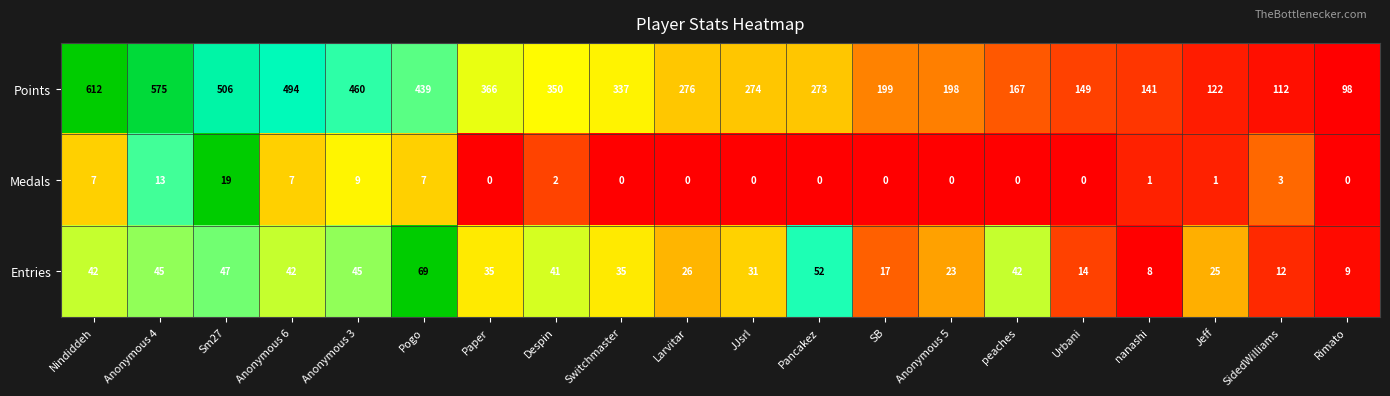

What is the spread (max minus min) of values at nanashi?

140